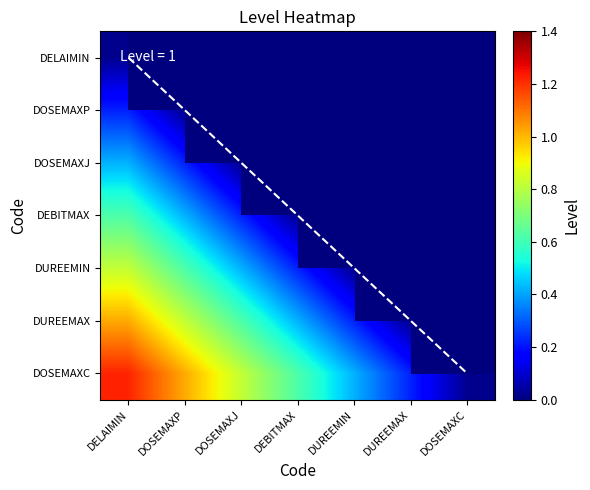

Between DOSEMAXP and DOSEMAXC, which is larger?

DOSEMAXC